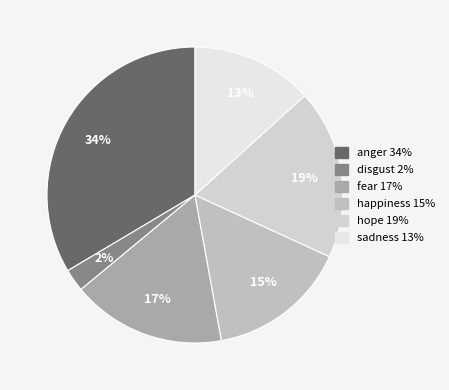

To the nearest percent, what is the difference between the happiness and disgust slice percentages?

13%